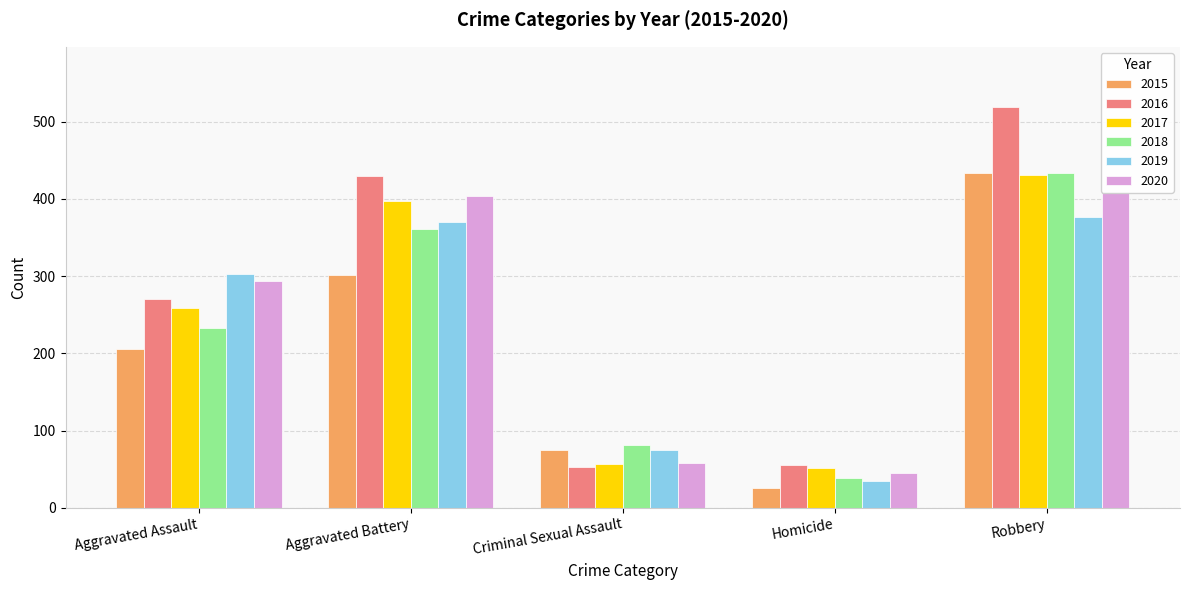

What are all the series names shown in the legend?

2015, 2016, 2017, 2018, 2019, 2020